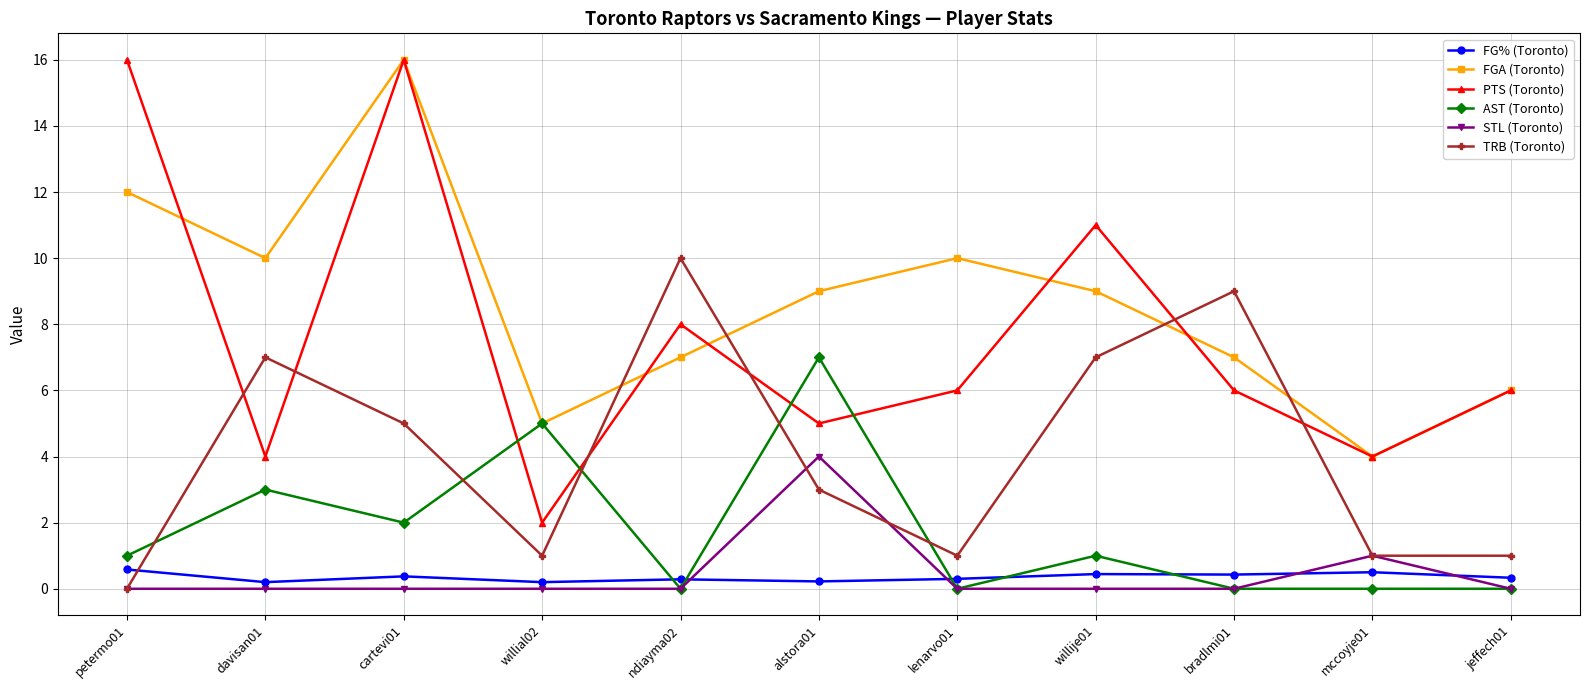

What value does the FG% (Toronto) series have at davisan01?

0.2